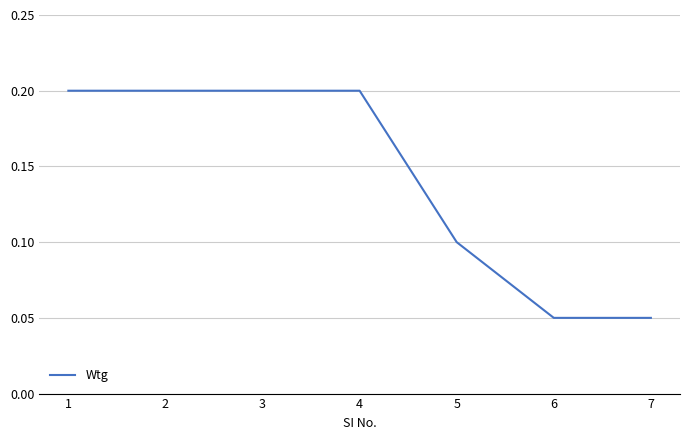

Is this an area chart (filled region under the line)?

No